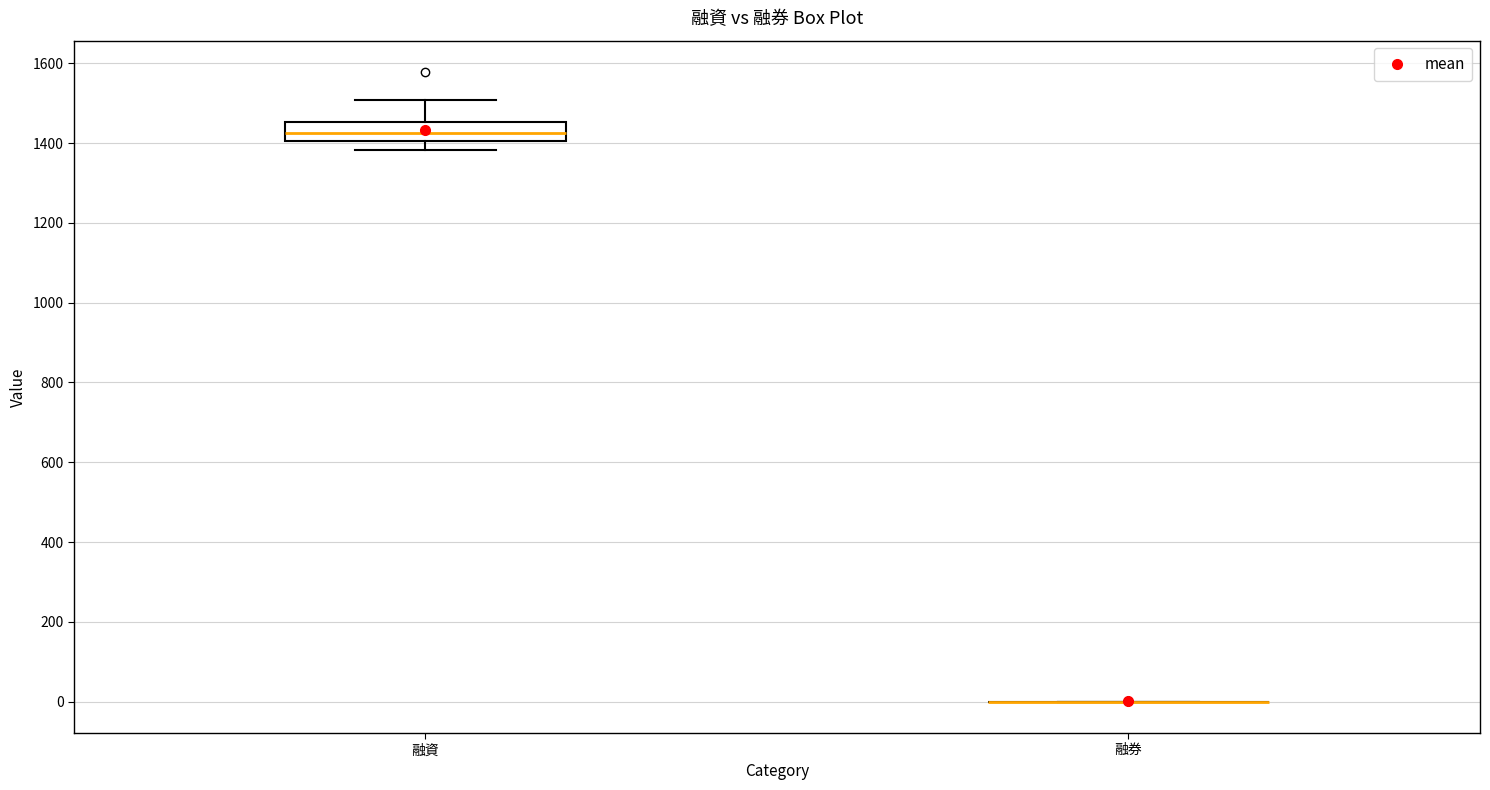

Reading left to right, transcribe this box plot: for each box, give where its median line is, the range the box spans, and where its two whiskers end, as read against the y-axis. The values are not printed on the chart, so give them approximately, as read against the axis.

融資: median 1420, box 1400 to 1460, whiskers 1380 to 1500
融券: box collapsed to a line at 0, whiskers 0 to 0